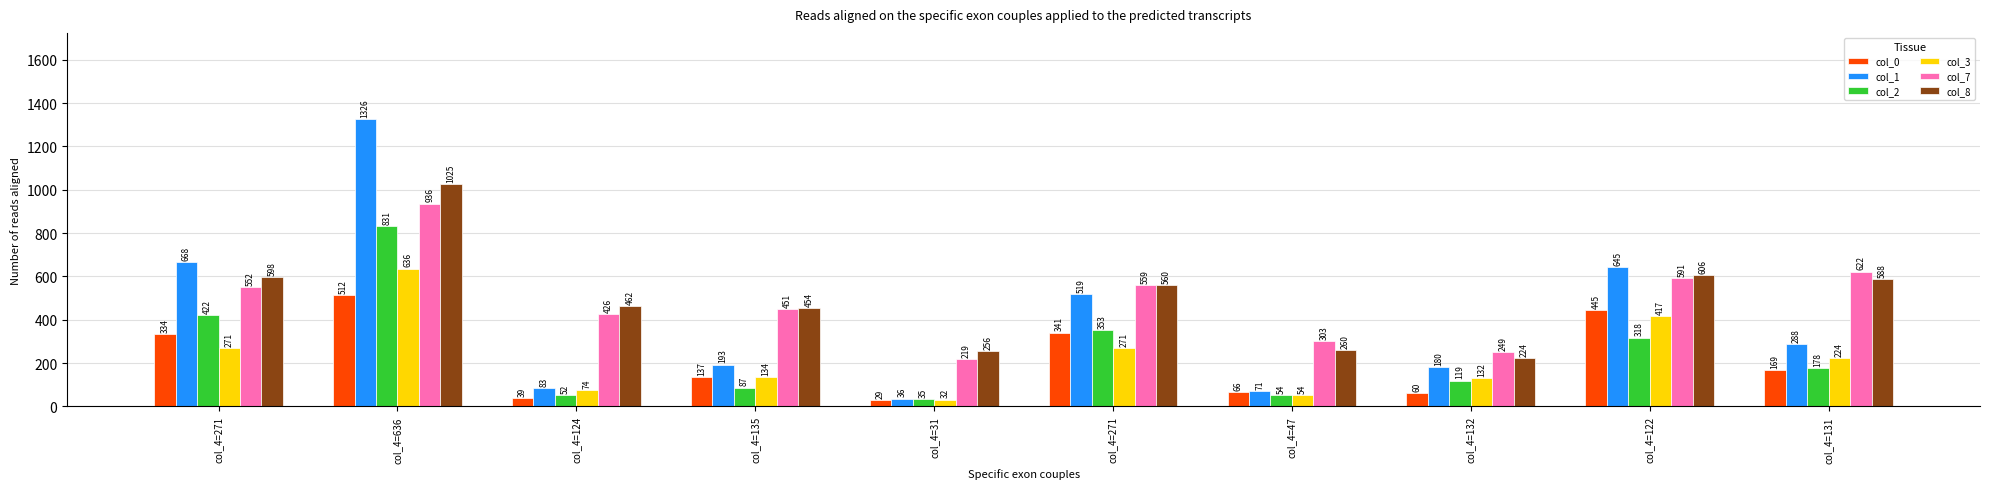

At which category is the sum across all series the highest?

col_4=636